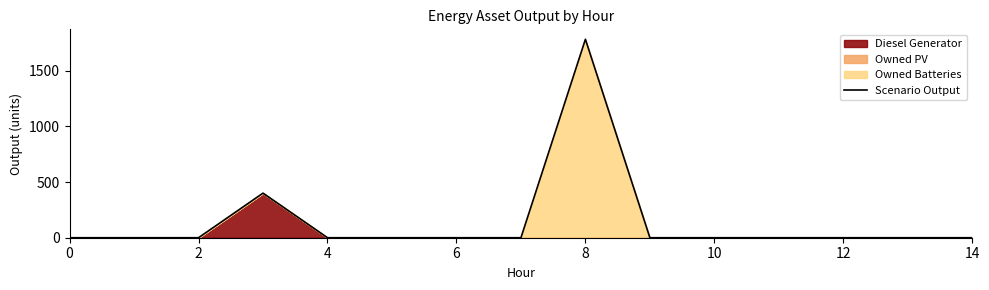

How many interior local peaks (higher than both neighbors) does the data have?

2